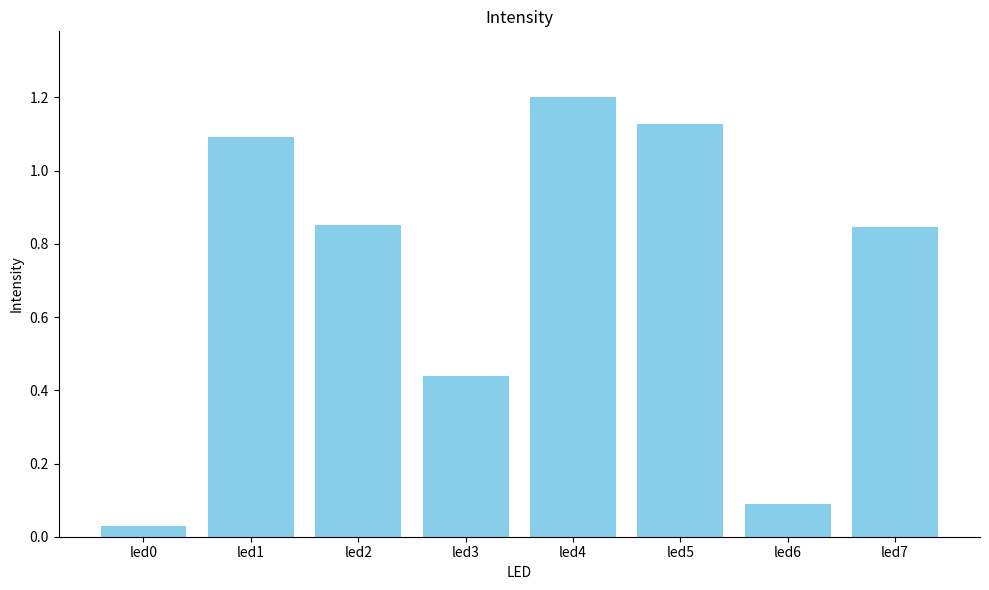

The chart shows a value of 1.1 at led5. True or false?

True